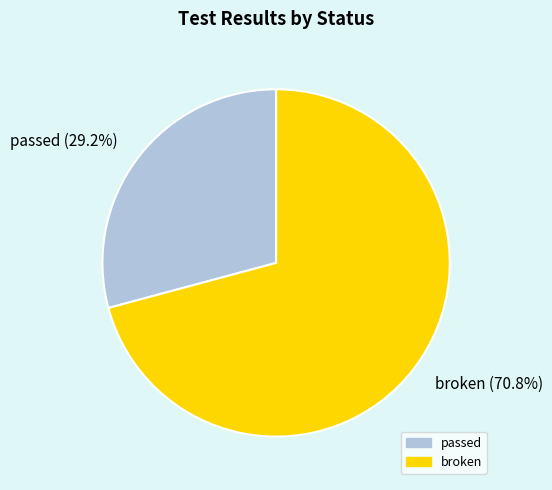

To the nearest percent, what portion does broken represent?

71%